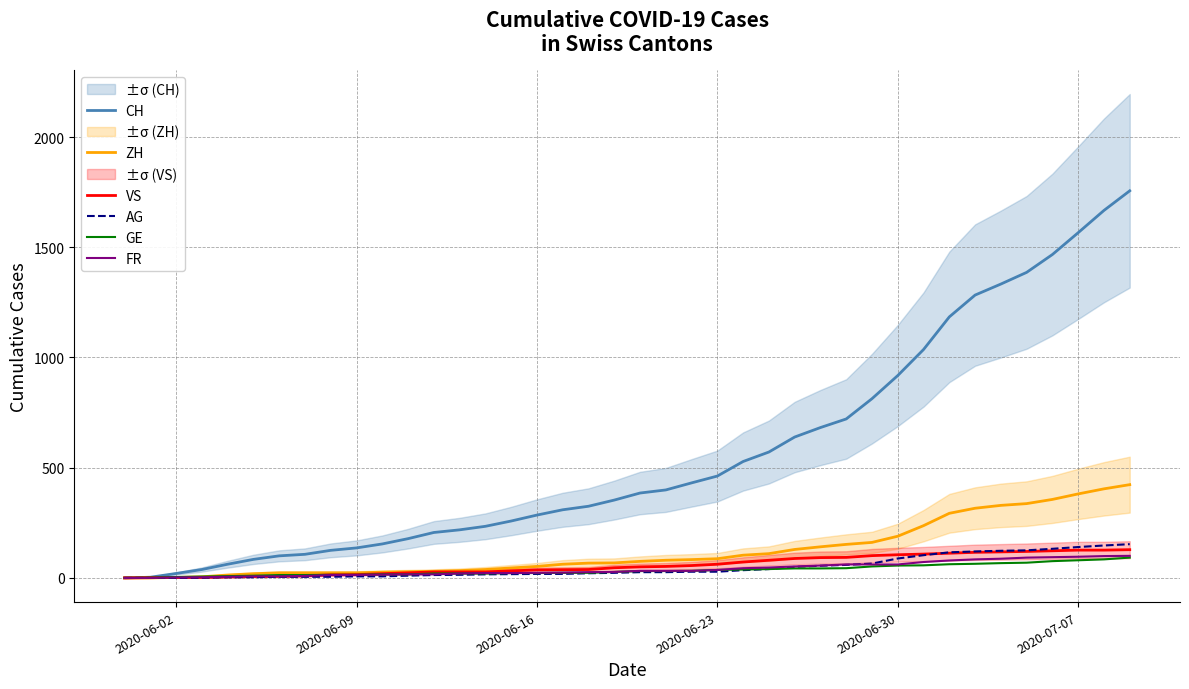

True or false: AG has a value of 18 at 2020-06-16.

True